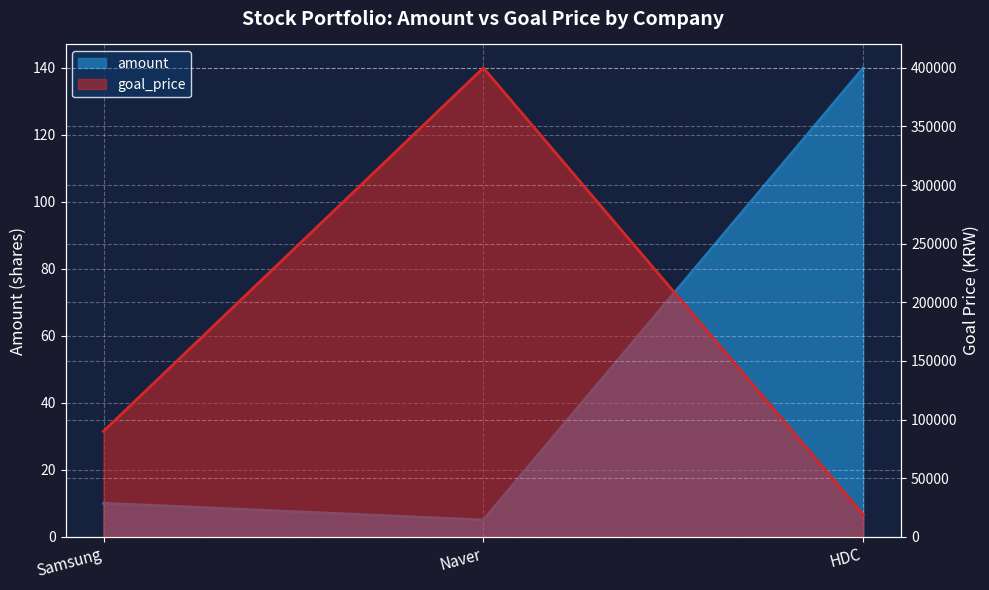

What is the label of the 2nd point from the left?

Naver